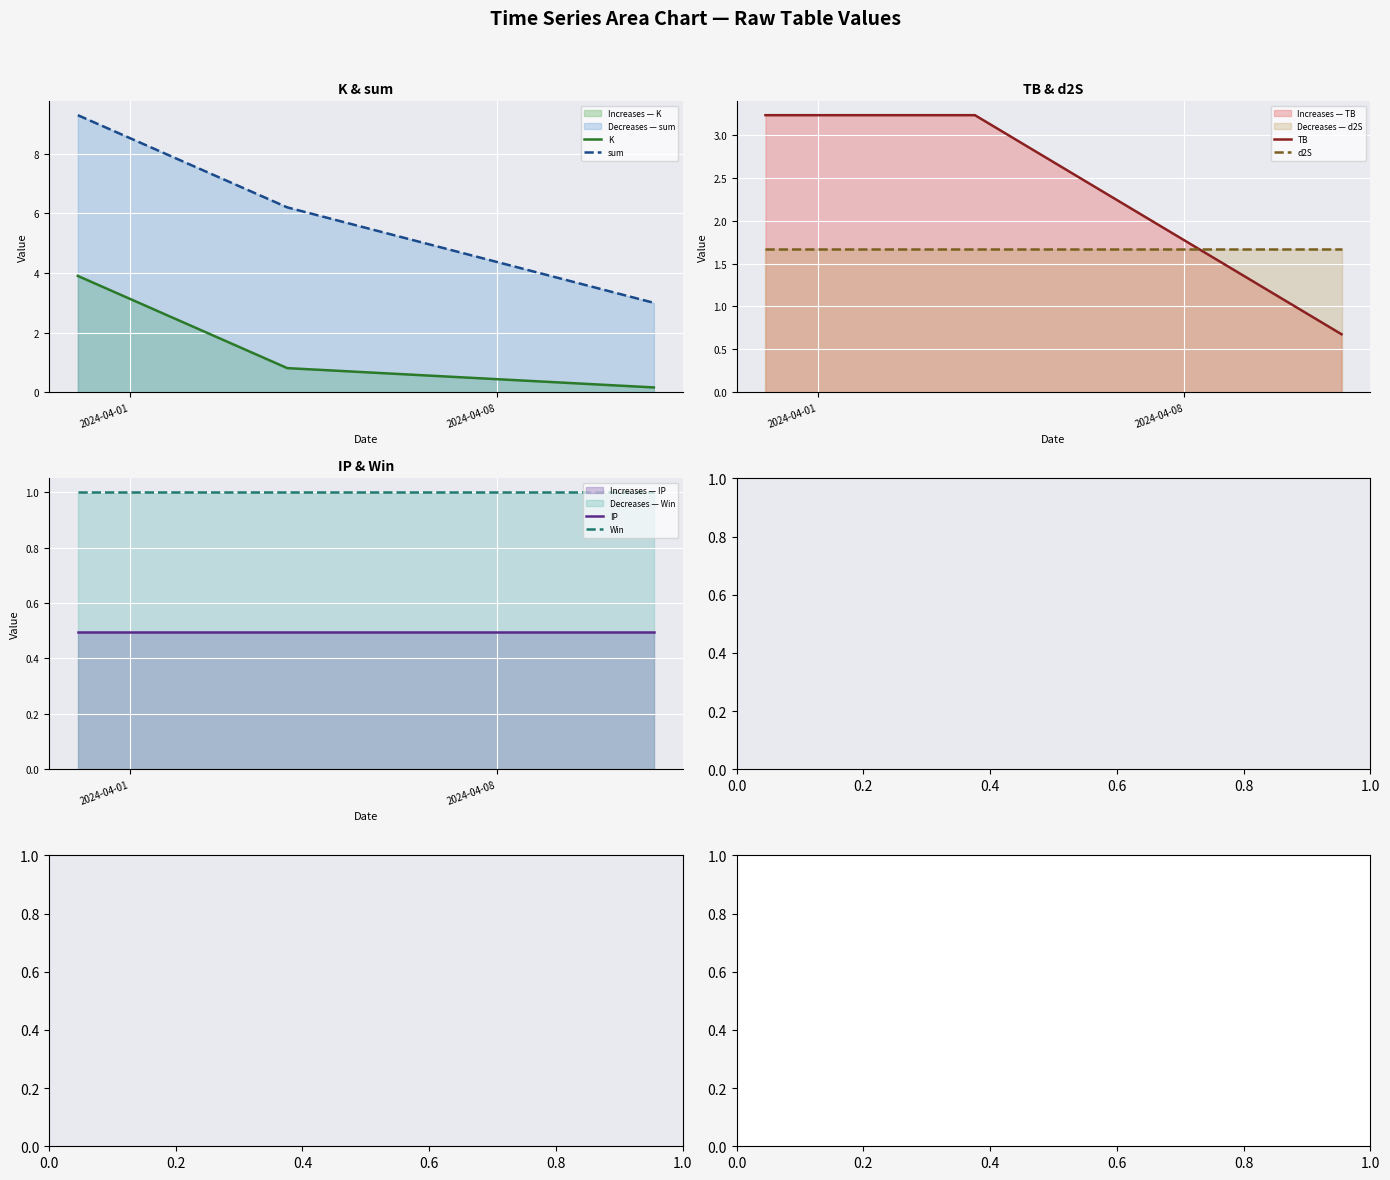

What is the highest value of the d2S series?

1.7